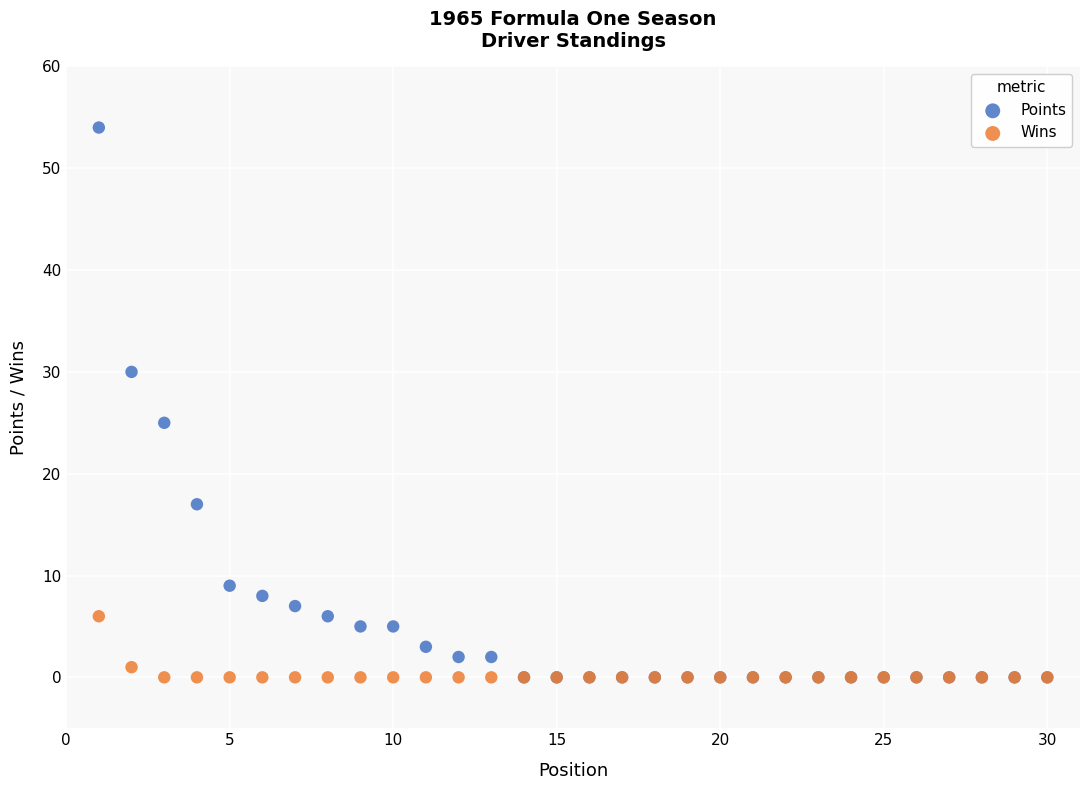

In the Points series, what Y value is closest to 27?

25